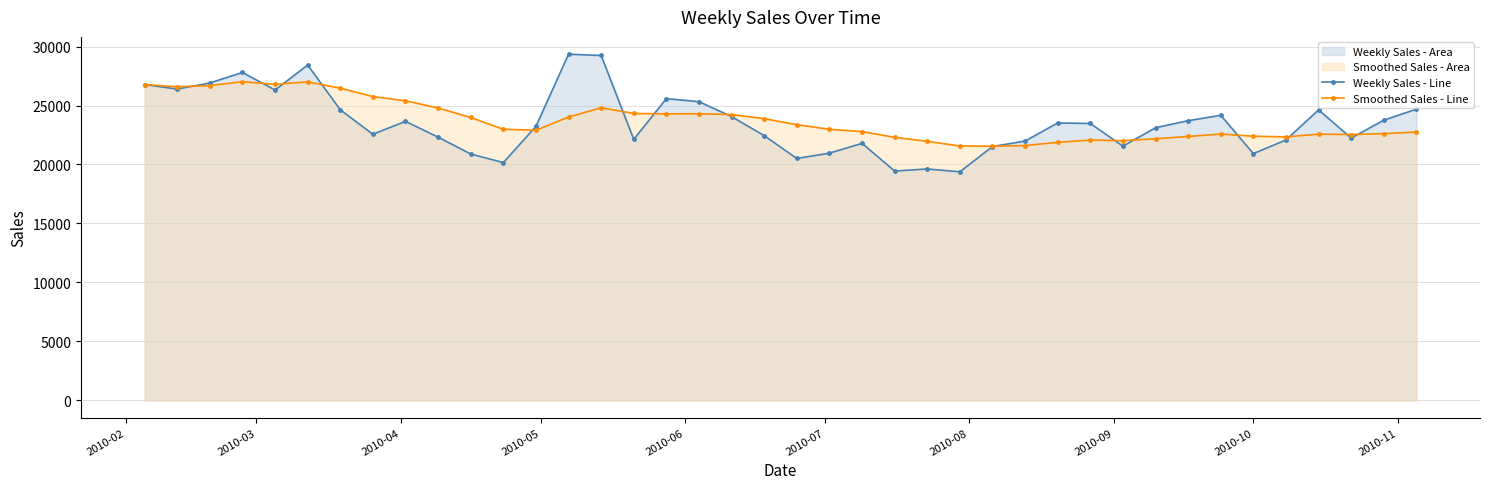

Reading right to left, extract all data points from this chart.

Weekly Sales - Line: 24689.1	23758.4	22238.3	24628.3	22078.3	20922.2	24172.7	23712.2	23115.8	21551.5	23477.4	23522.2	21988.0	21519.8	19379.4	19619.1	19442.5	21791.4	20959.7	20507.9	22443.5	24059.0	25323.9	25586.7	22128.7	29242.1	29351.9	23233.0	20157.0	20888.2	22315.4	23655.8	22561.8	24636.9	28433.5	26315.1	27802.5	26914.3	26393.9	26778.0
Smoothed Sales - Line: 22753.2	22615.6	22541.2	22570.9	22339.0	22397.9	22580.9	22378.2	22179.8	22017.3	22071.6	21879.0	21602.4	21549.6	21571.6	21959.3	22302.1	22787.5	22985.3	23372.7	23887.5	24232.7	24298.8	24290.6	24324.7	24809.2	24021.4	22902.7	22985.5	23985.2	24789.9	25400.3	25758.7	26471.8	27009.2	26795.9	27020.7	26695.4	26585.9	26778.0